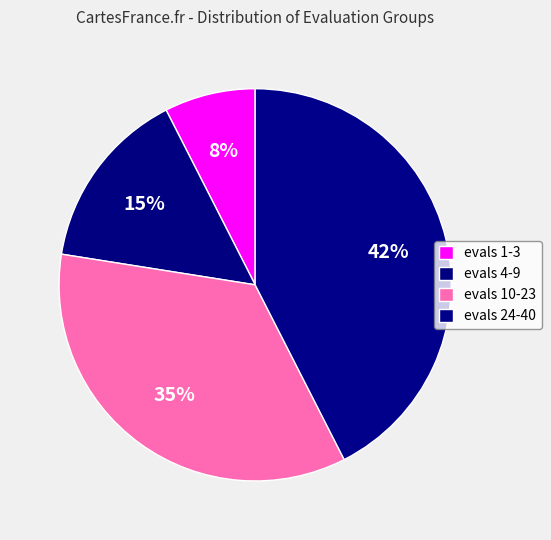

How many segments does this pie chart have?

4